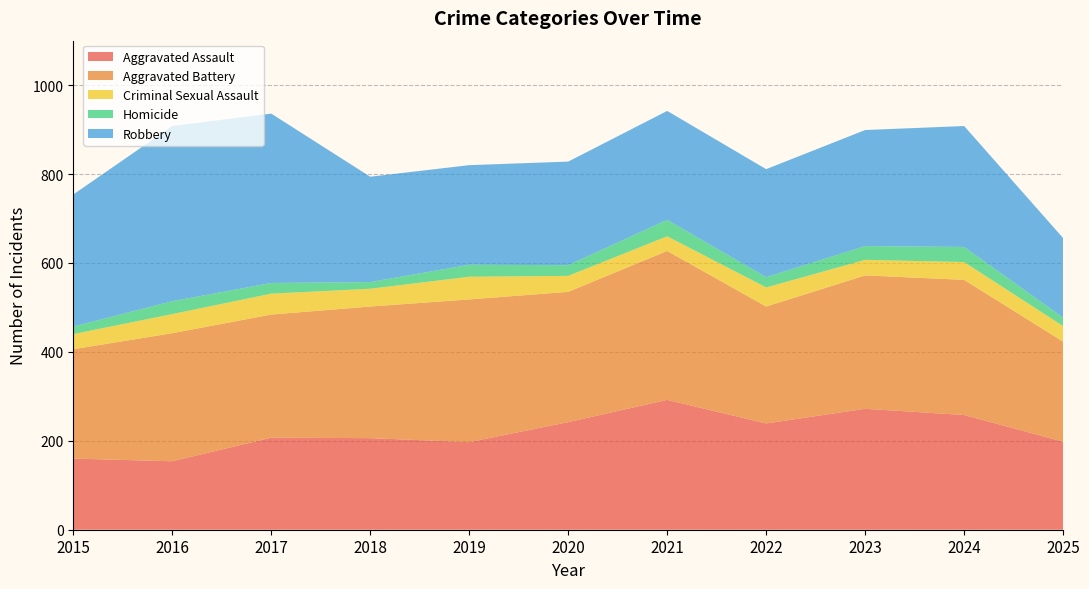

Reading left to right, extract all data points from this chart.

Aggravated Assault: 2015=160	2016=154	2017=207	2018=206	2019=197	2020=242	2021=292	2022=239	2023=272	2024=258	2025=198
Aggravated Battery: 2015=246	2016=288	2017=277	2018=296	2019=321	2020=293	2021=335	2022=263	2023=300	2024=304	2025=225
Criminal Sexual Assault: 2015=34	2016=43	2017=47	2018=40	2019=51	2020=36	2021=33	2022=43	2023=35	2024=40	2025=35
Homicide: 2015=17	2016=29	2017=24	2018=15	2019=27	2020=24	2021=37	2022=23	2023=31	2024=34	2025=19
Robbery: 2015=297	2016=394	2017=381	2018=237	2019=224	2020=233	2021=245	2022=243	2023=261	2024=272	2025=179